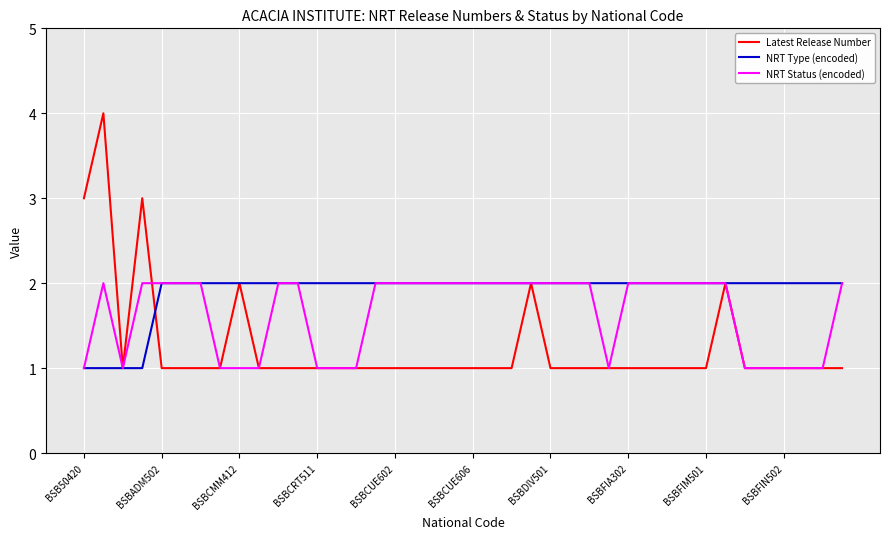

What are all the series names shown in the legend?

Latest Release Number, NRT Type (encoded), NRT Status (encoded)